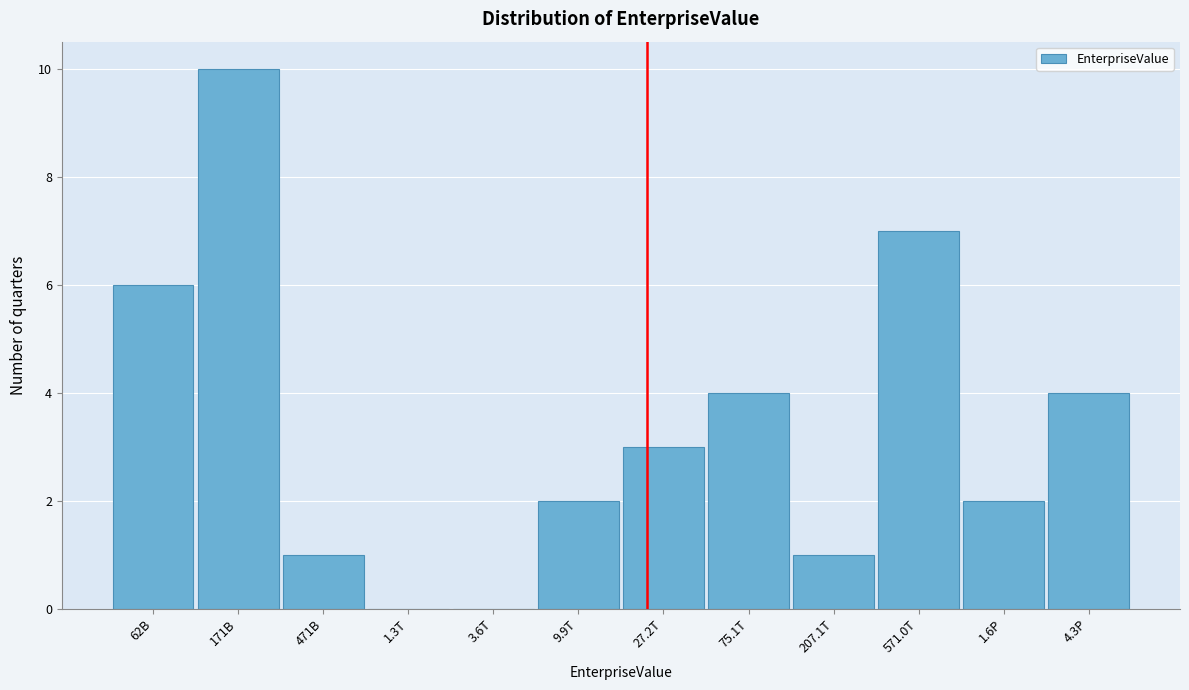

Reading left to right, extract all data points from this chart.

62B=6	171B=10	471B=1	1.3T=0	3.6T=0	9.9T=2	27.2T=3	75.1T=4	207.1T=1	571.0T=7	1.6P=2	4.3P=4